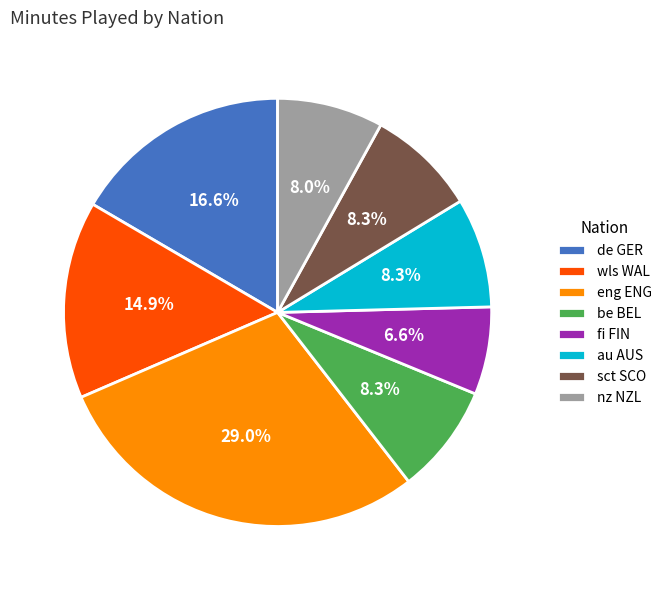

What is the ratio of the value at fi FIN to the value at sct SCO?

0.8